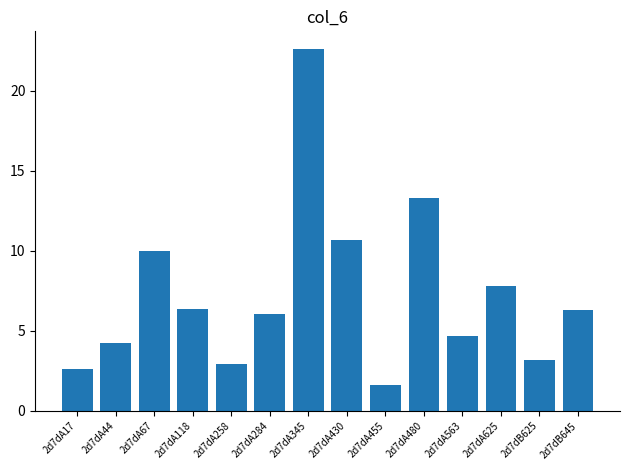

At which category does the chart reach its peak across all series?

2d7dA345